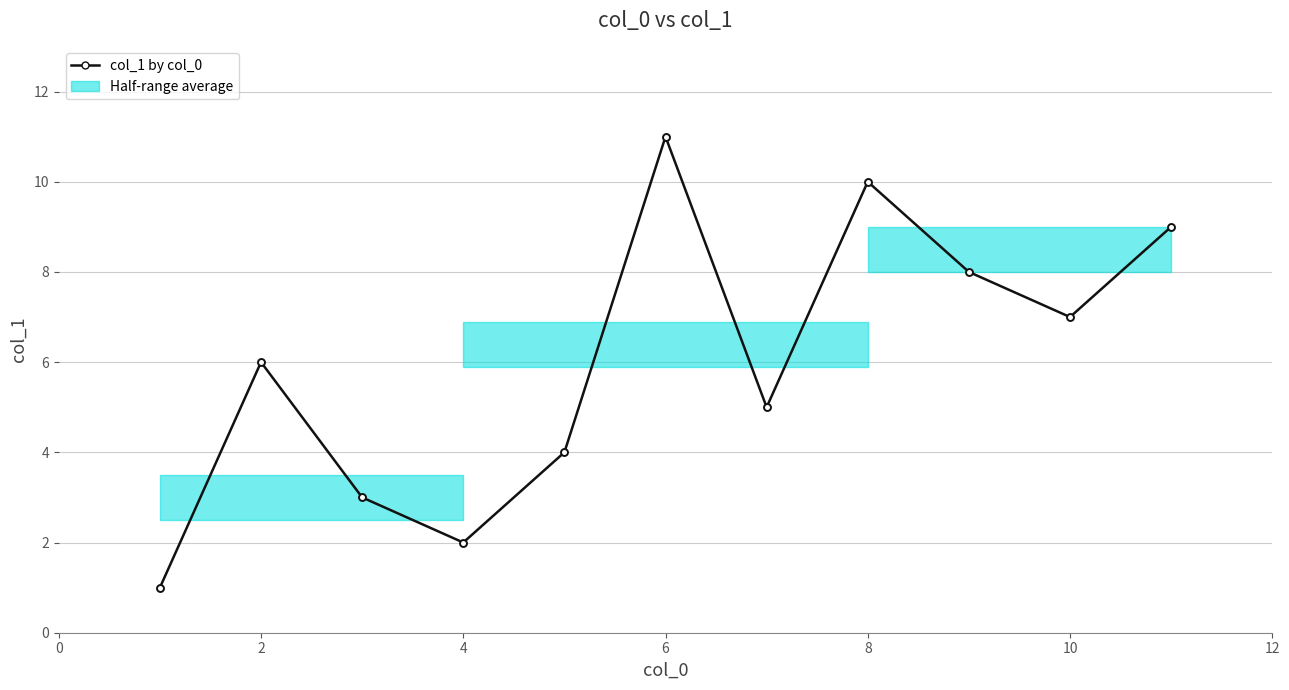

What is the difference between the second highest and second lowest values?

8